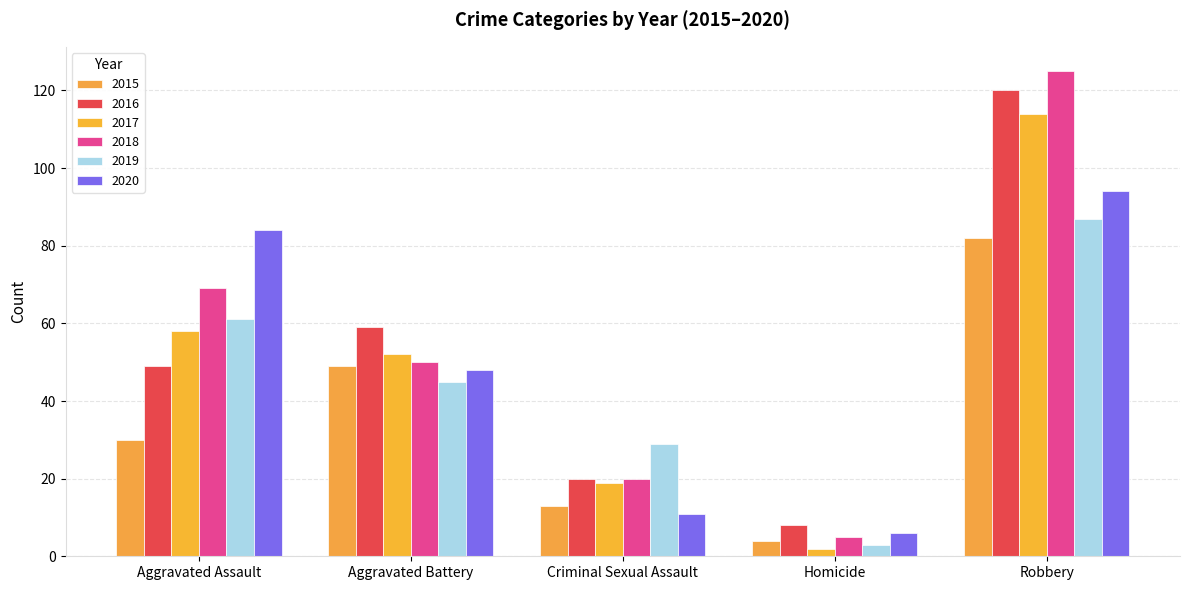

What position from the right is Robbery?

1